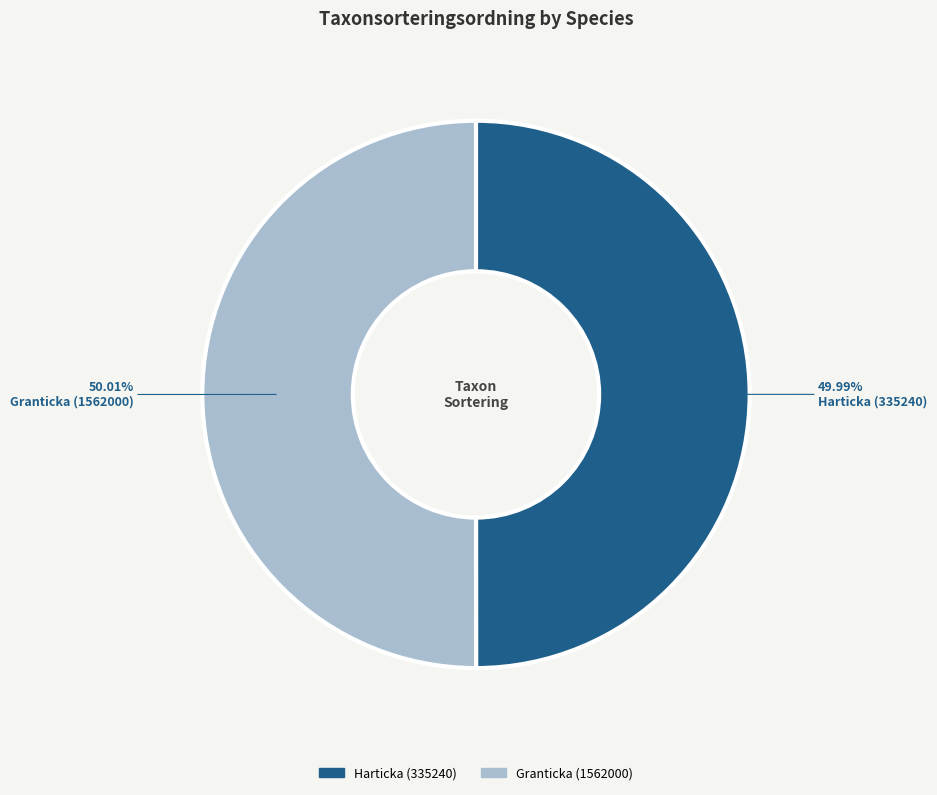

Is the sum of Granticka (1562000) and Harticka (335240) greater than half?

Yes